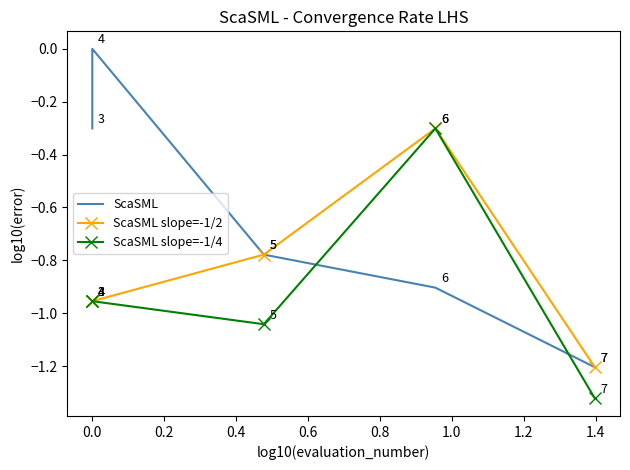

What is the total value across all series at 0.6?

-3.7